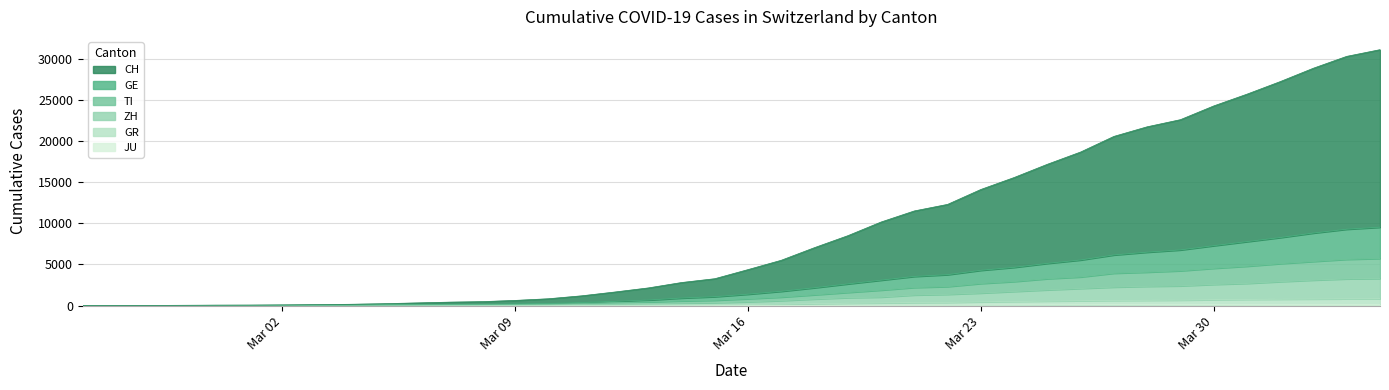

Does the chart have visible grid lines?

Yes